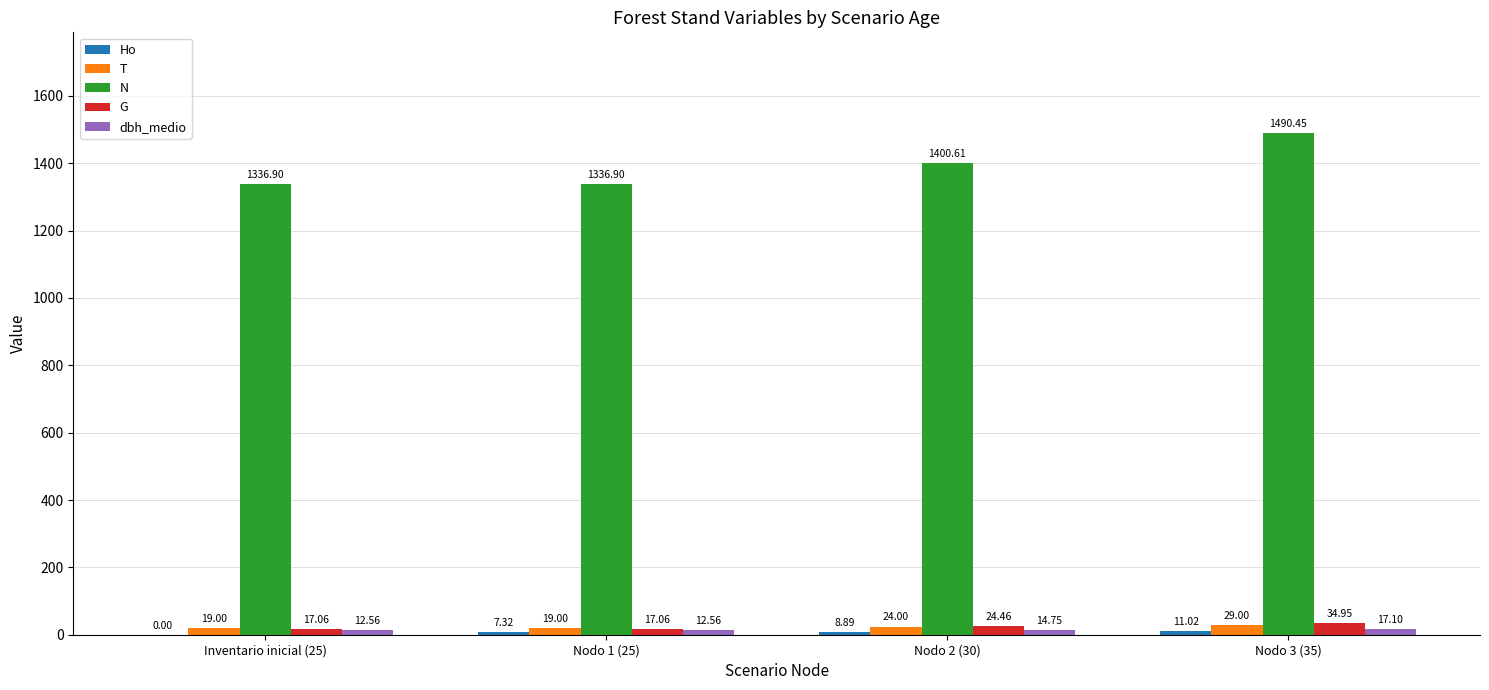

What is the total value across all series at Nodo 2 (30)?

1472.7